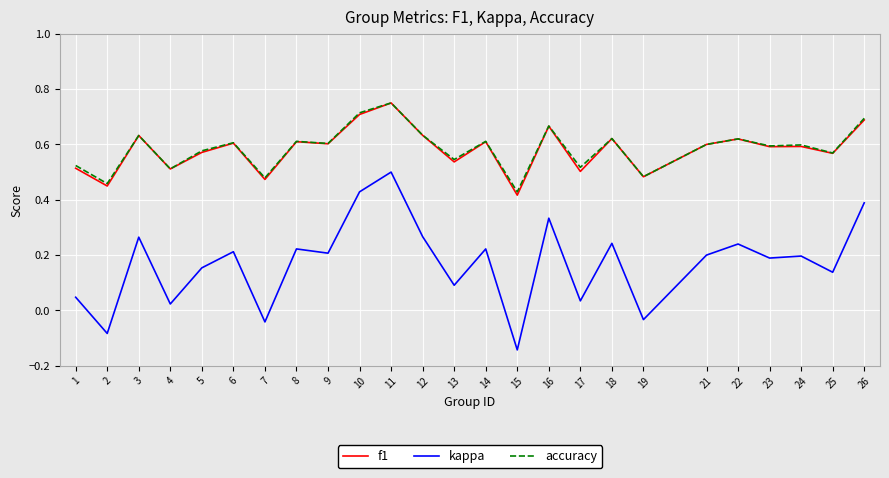

Which category has the lowest value in the kappa series?

15